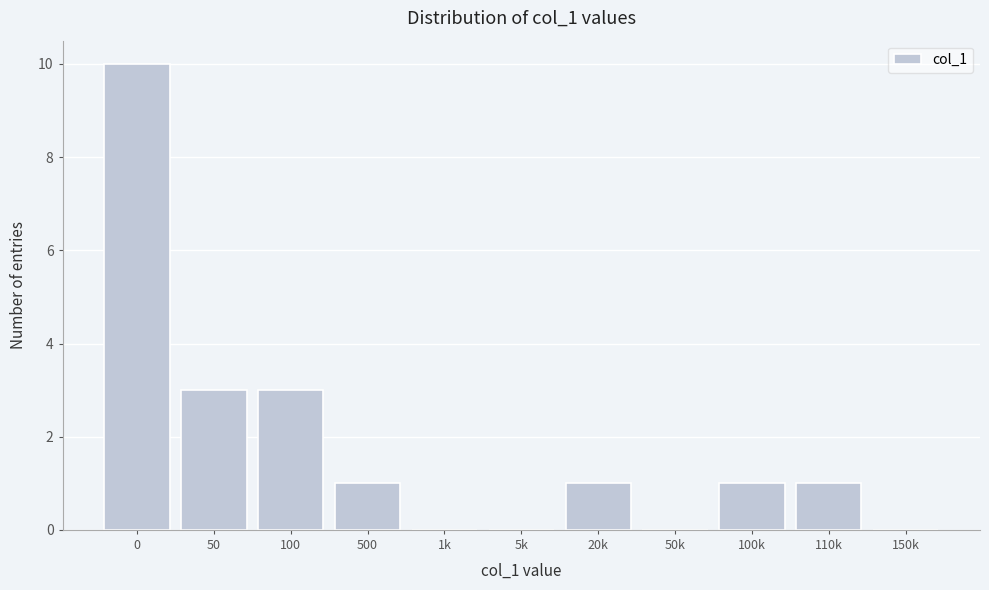

Reading left to right, what are all the values shown in this chart?

0=10	50=3	100=3	500=1	1k=0	5k=0	20k=1	50k=0	100k=1	110k=1	150k=0